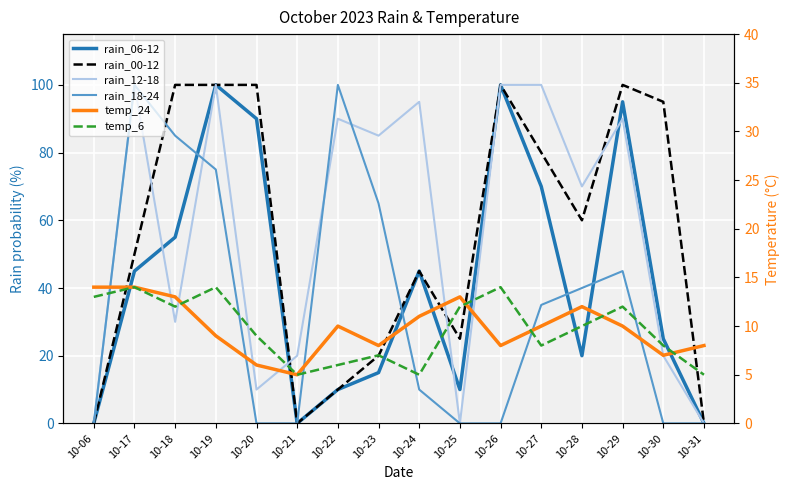

Which category has the highest value across all series?

10-19